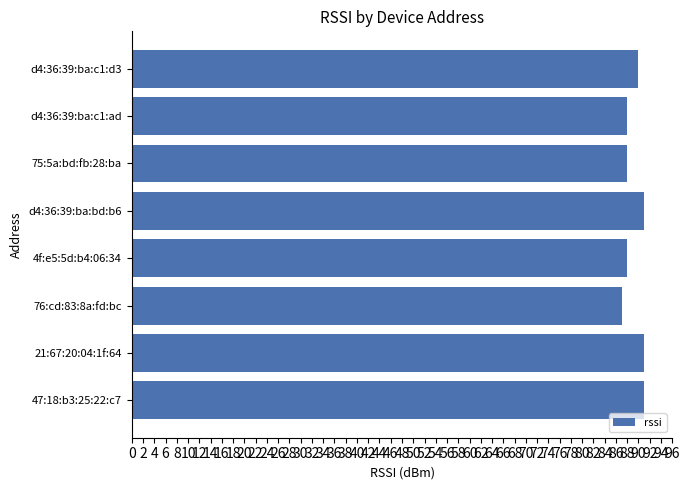

What is the difference between the second highest and second lowest values?

3